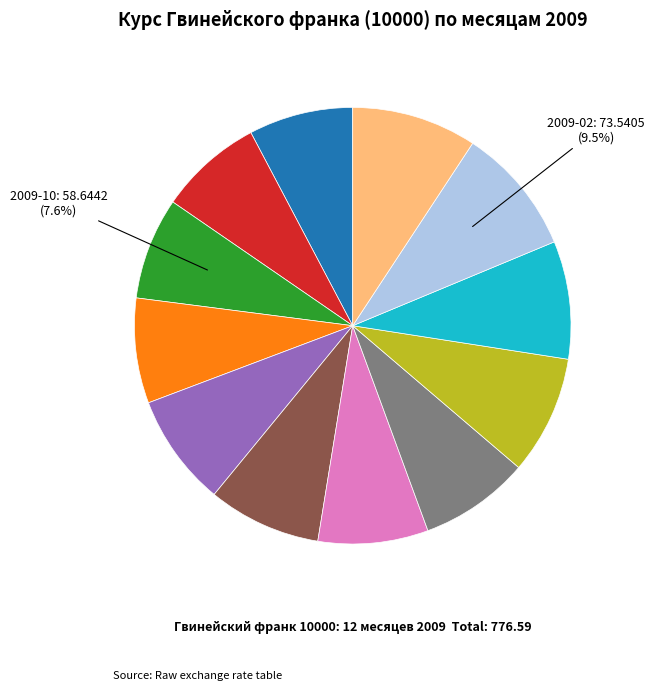

Does any single category account for the majority?

No